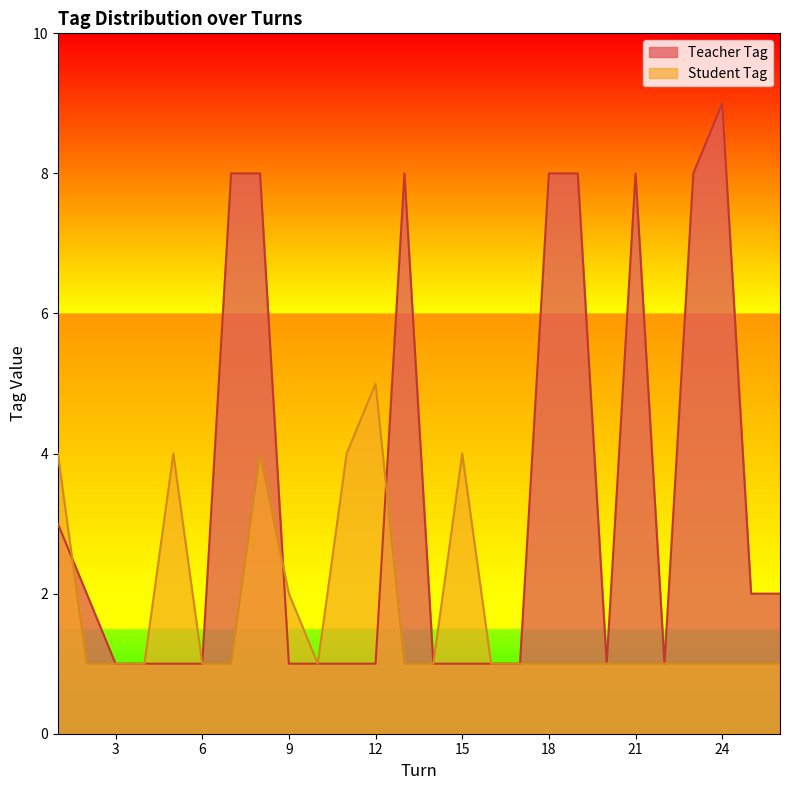

What is the greatest value displayed?

9